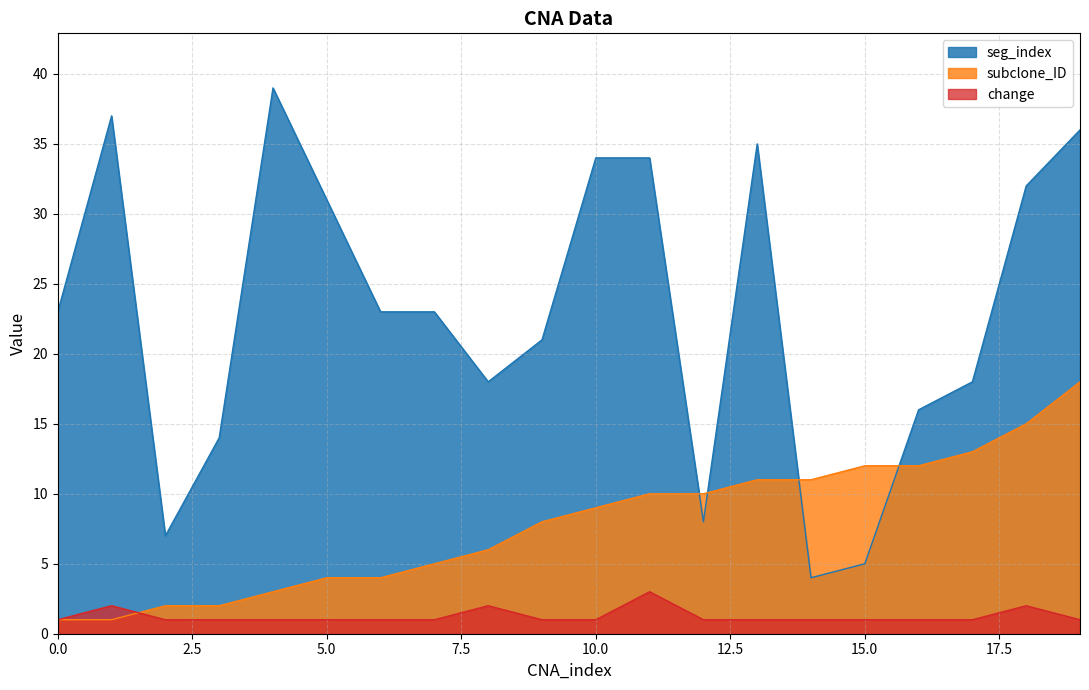

How many times do change and subclone_ID cross each other?

1